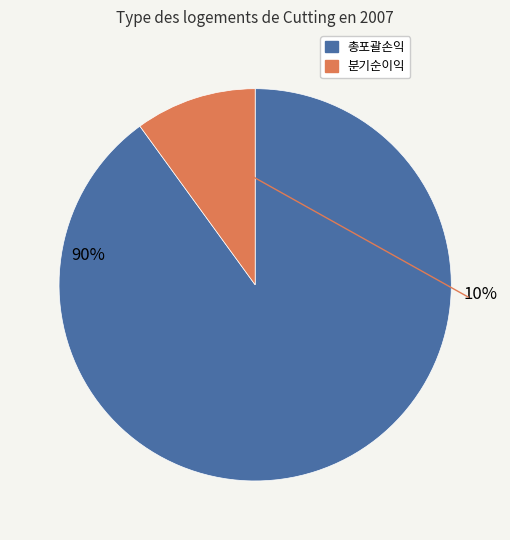

Between ifrsfullComprehensiveIncome and ifrsfullProfitLoss, which is larger?

ifrsfullComprehensiveIncome